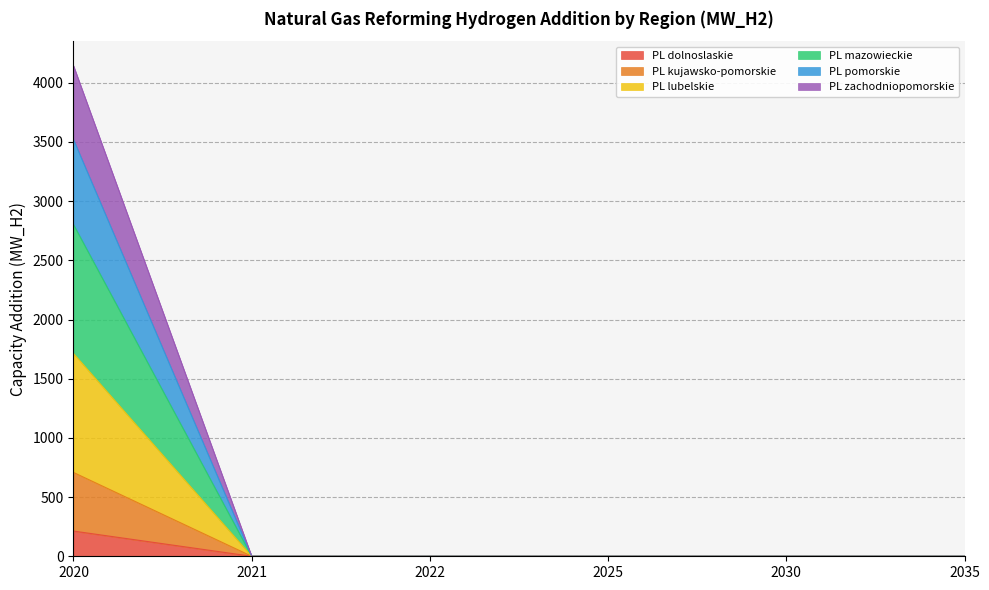

Is it true that PL mazowieckie equals 0.0 at 2021?

True